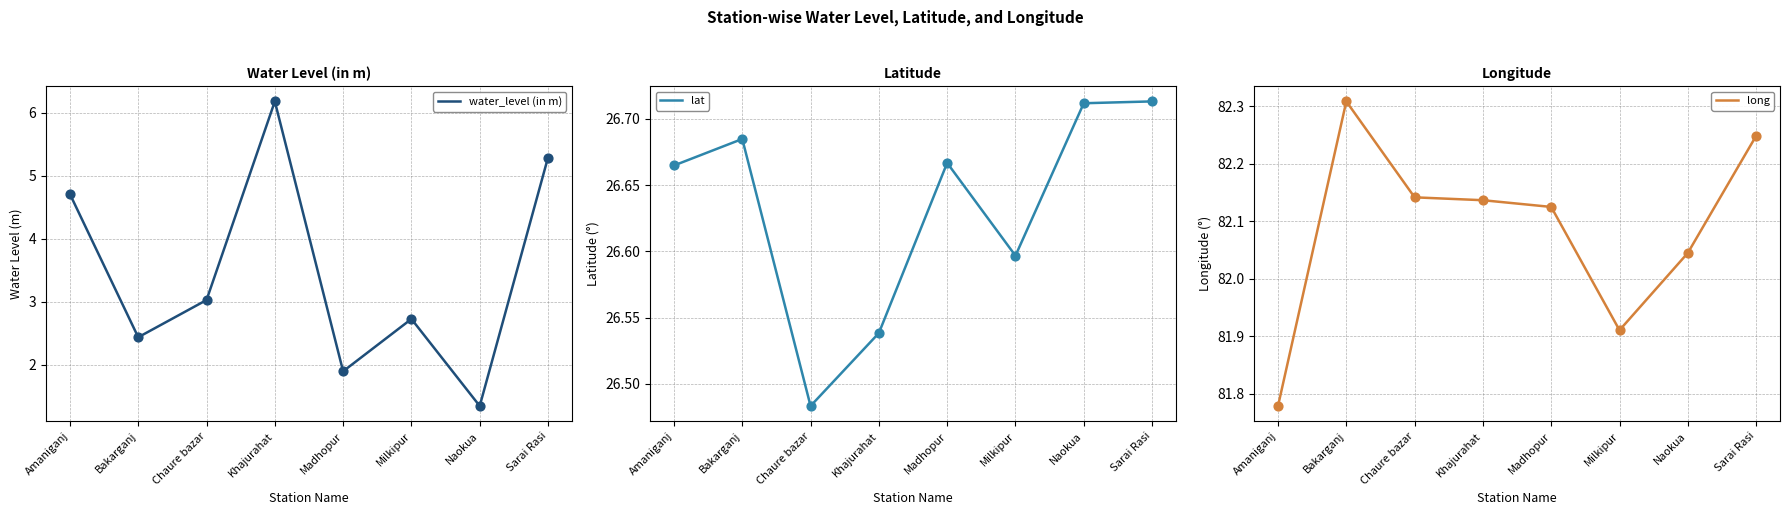

At which category is the sum across all series the highest?

Khajurahat